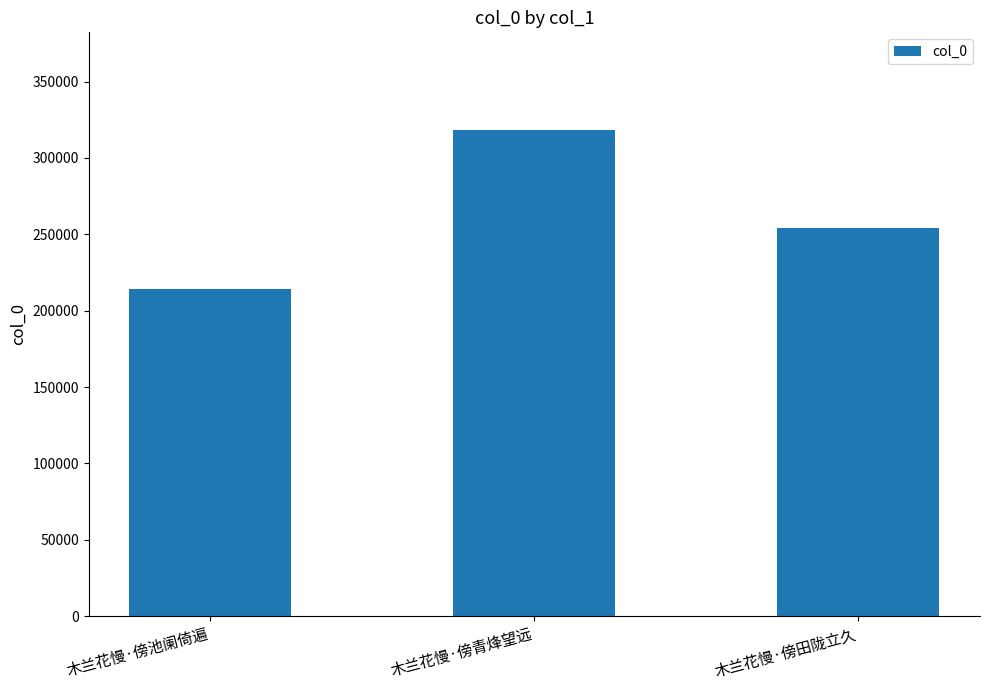

Does the chart contain stacked bars?

No